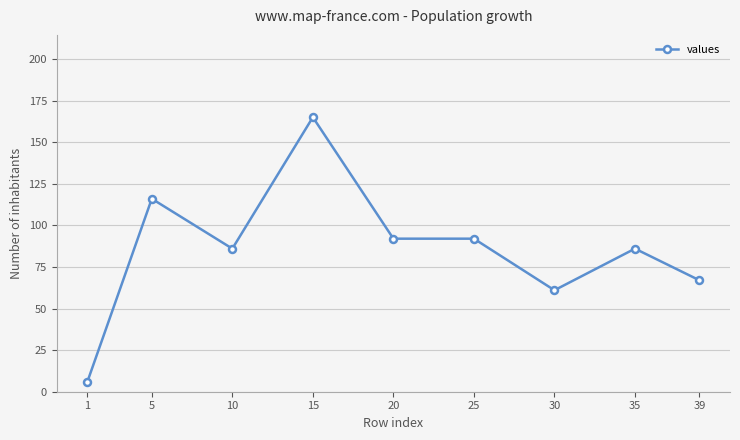

Is this an area chart (filled region under the line)?

No